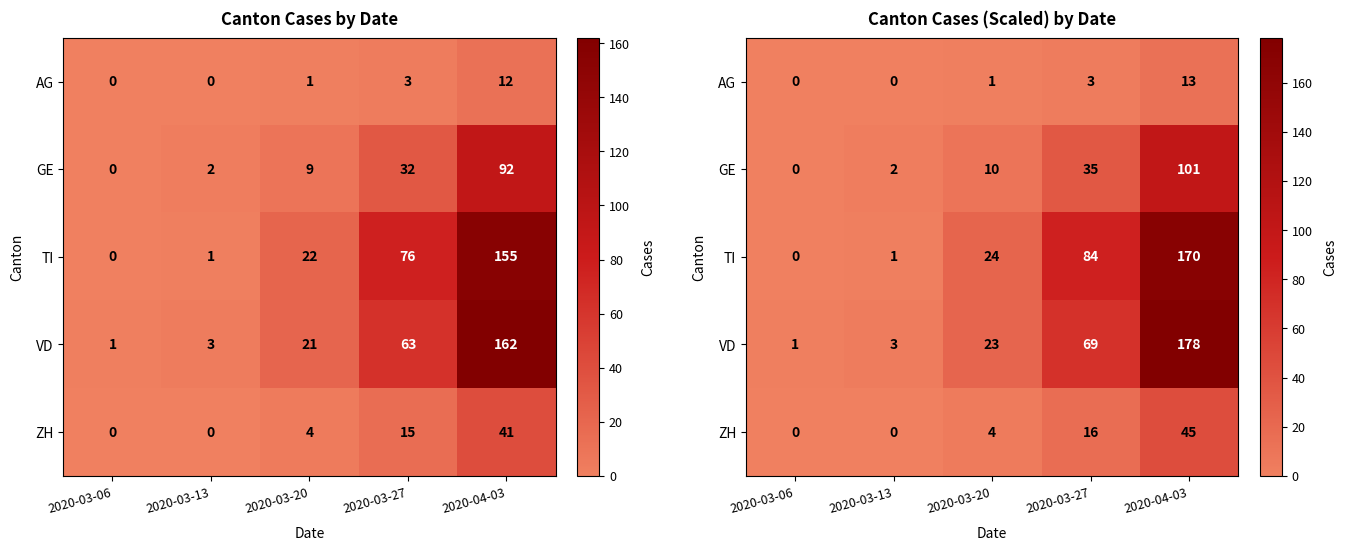

What is the average value of the GE series?

29.7